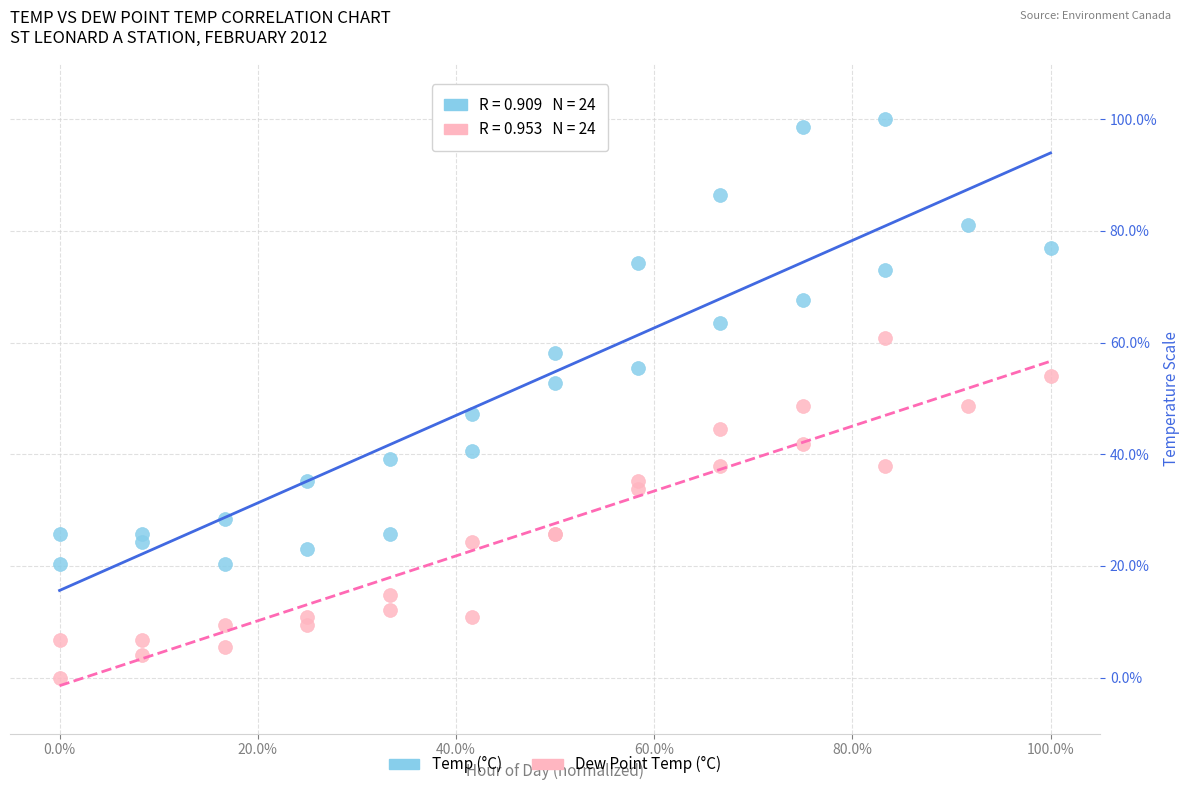

Which series contains the highest Y value?

Temp (°C)